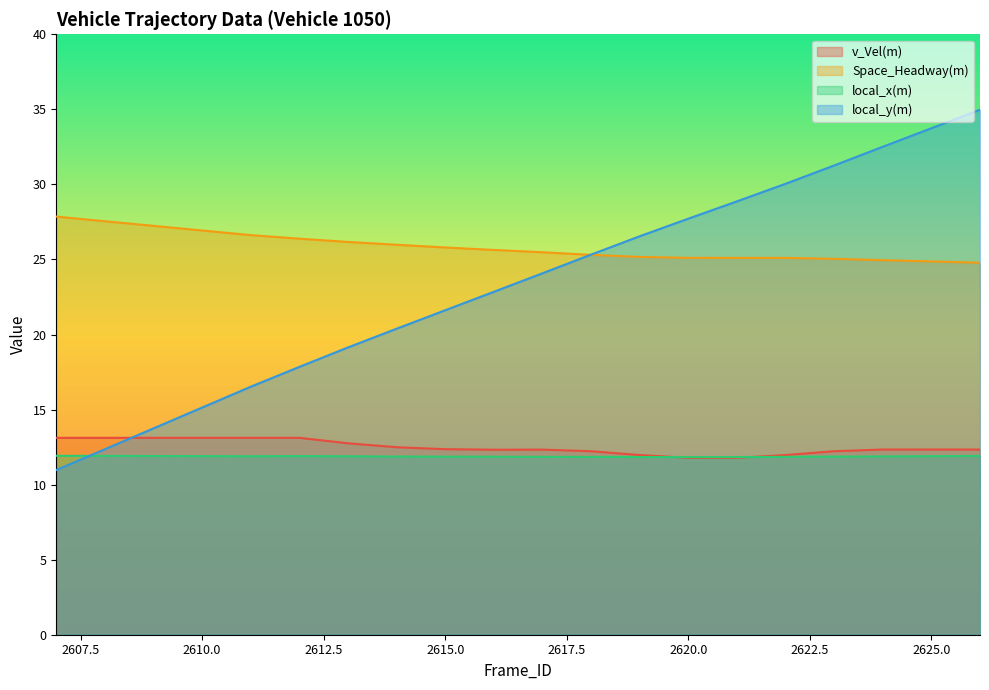

How many data points in v_Vel(m) are above 12?

16